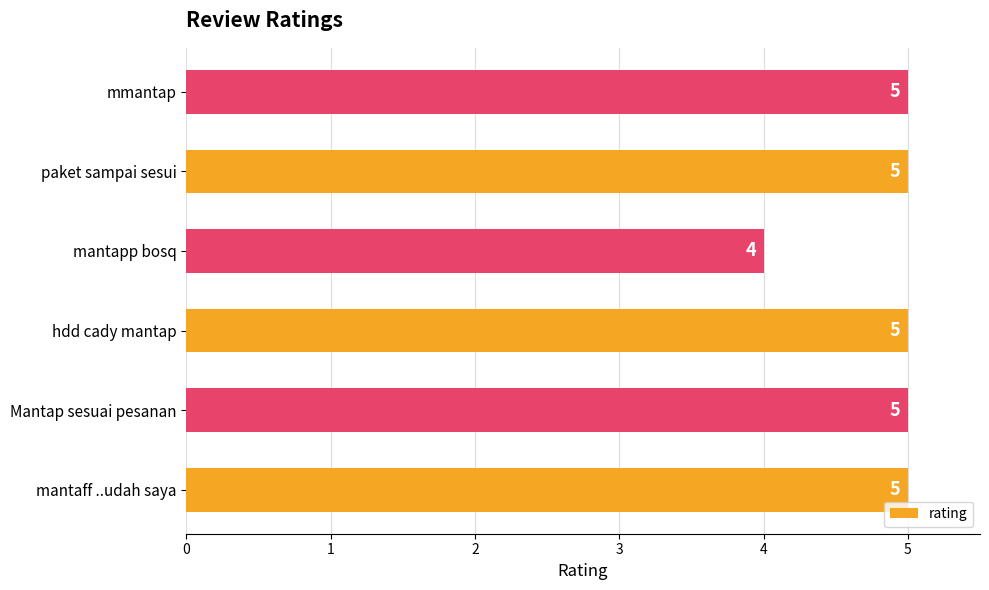

How many values are between 5 and 6?

5